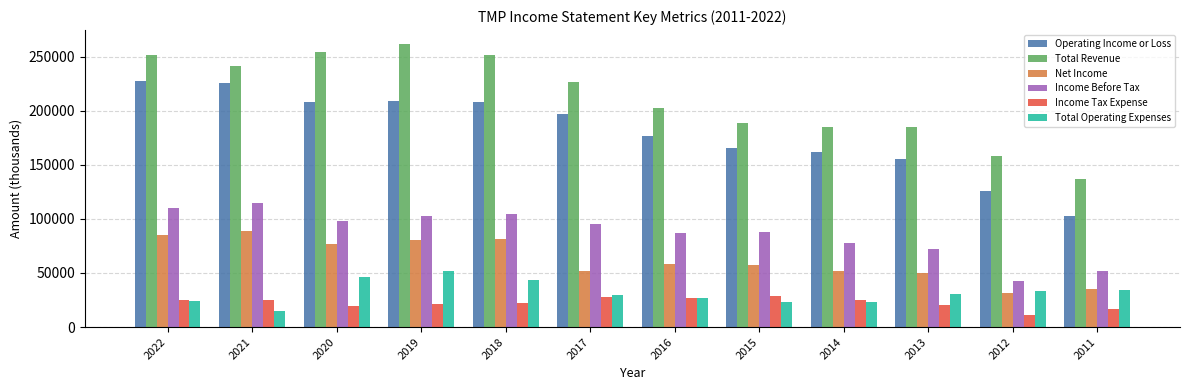

What is the difference between the maximum and minimum values in the Total Revenue series?

124300